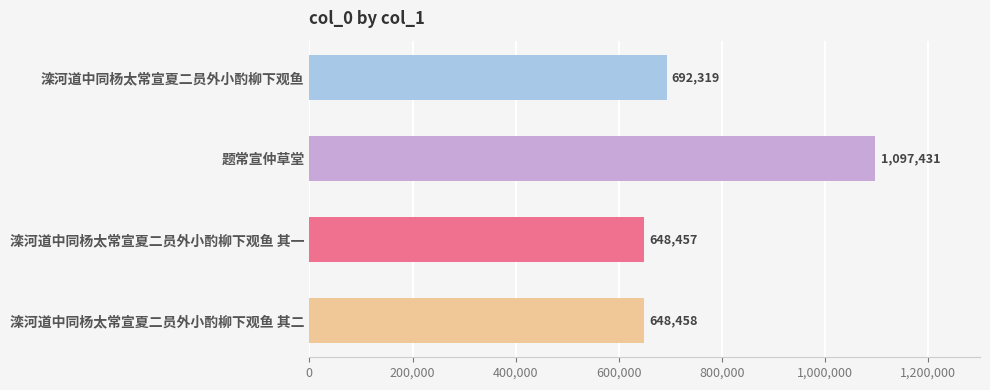

What is the average value?

771666